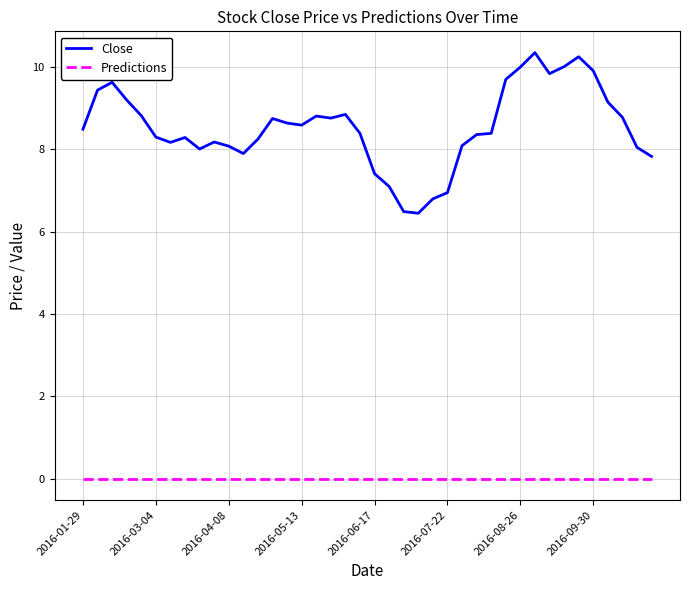

Which series has the largest range (max minus min)?

Close